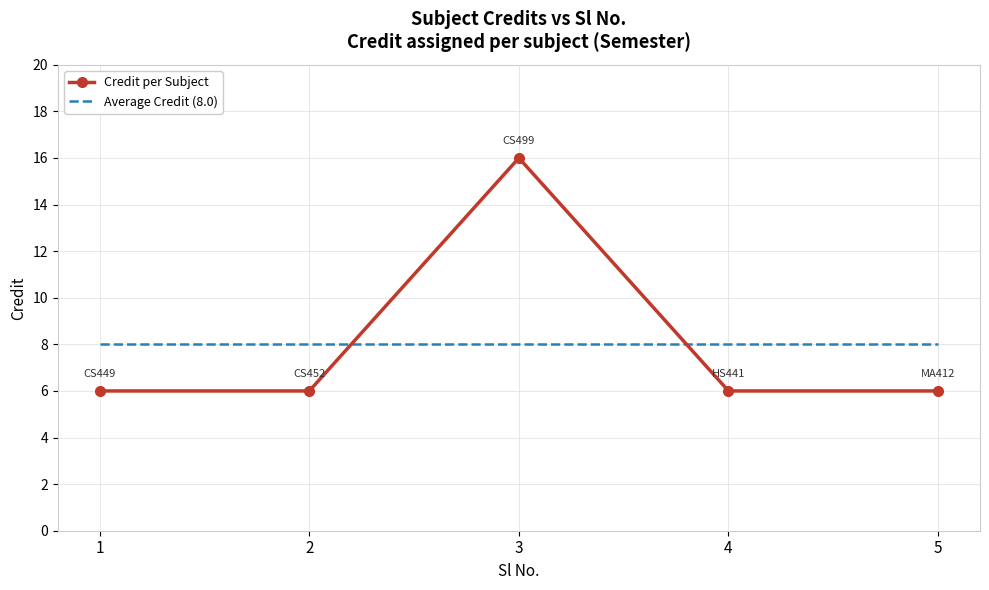

Which series ends up on top after the final intersection of Average Credit (8.0) and Credit per Subject?

Average Credit (8.0)